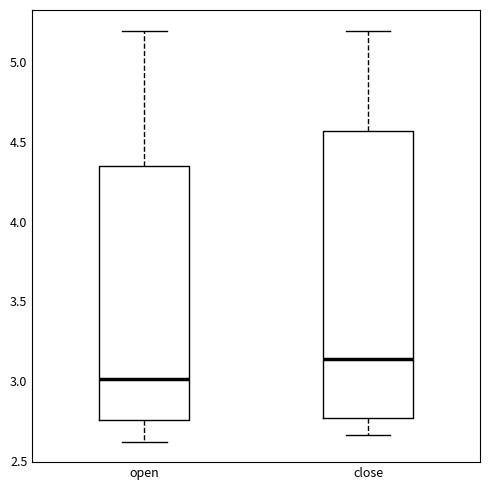

Reading left to right, read every box against the y-axis: the position of its median line, the range the box covers, and the ends of its whiskers. The values are not printed on the chart, so give them approximately, as read against the axis.

open: median 3.00, box 2.75 to 4.35, whiskers 2.60 to 5.20
close: median 3.15, box 2.75 to 4.55, whiskers 2.65 to 5.20